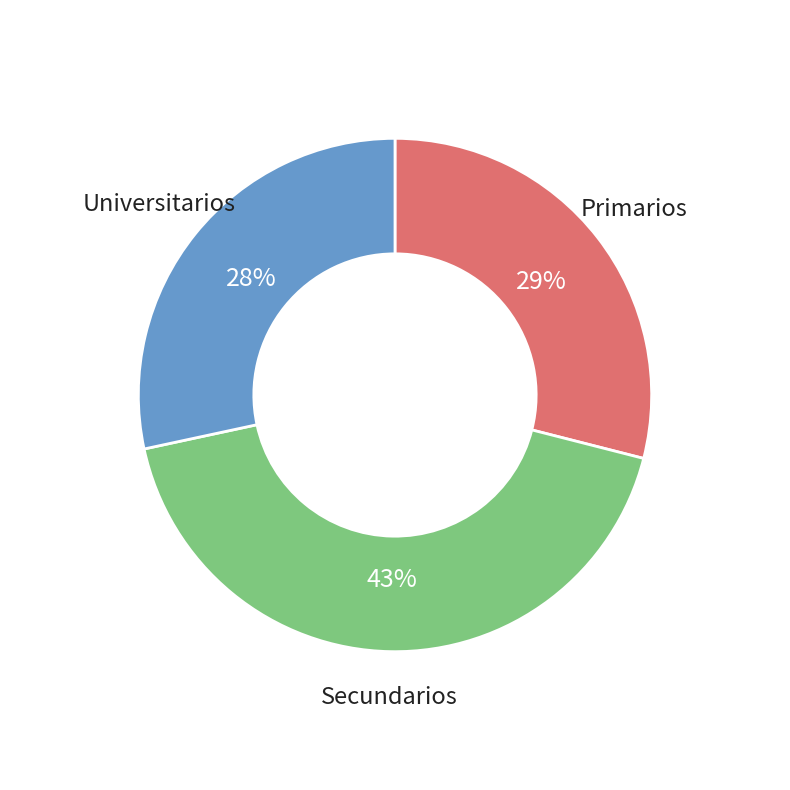

Which category has the smallest portion of the pie?

Universitarios